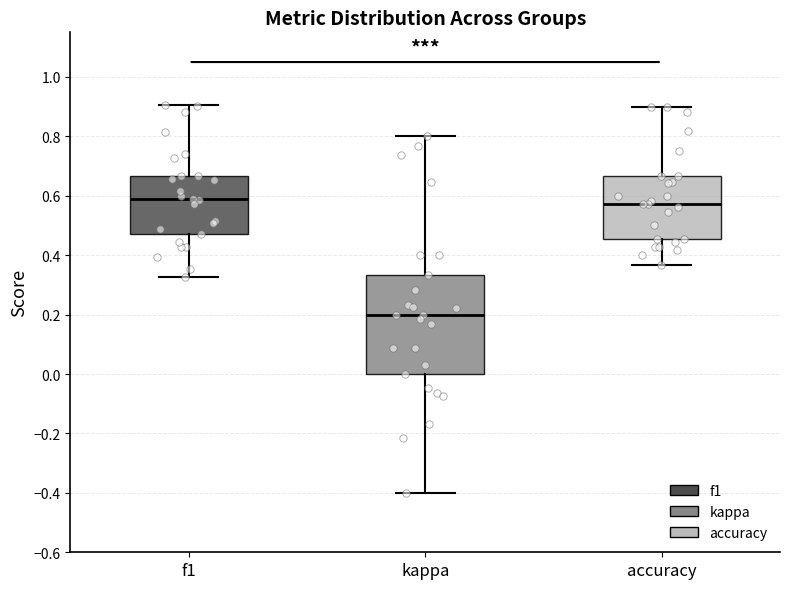

Where does the median line of the box for accuracy sit on the y-axis? The values are not printed on the chart, so give them approximately, as read against the axis.

0.58